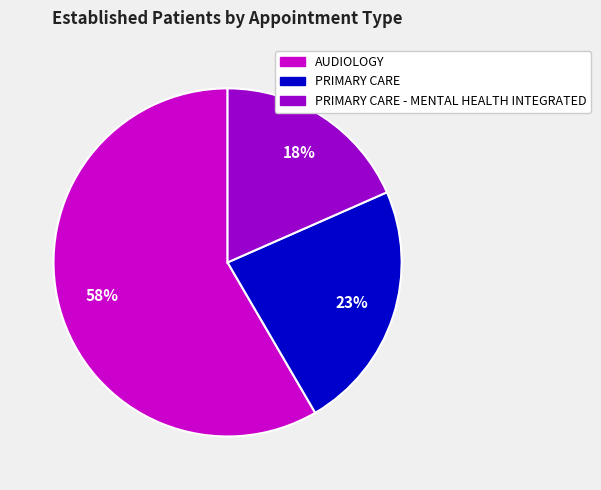

Does any single category account for the majority?

Yes